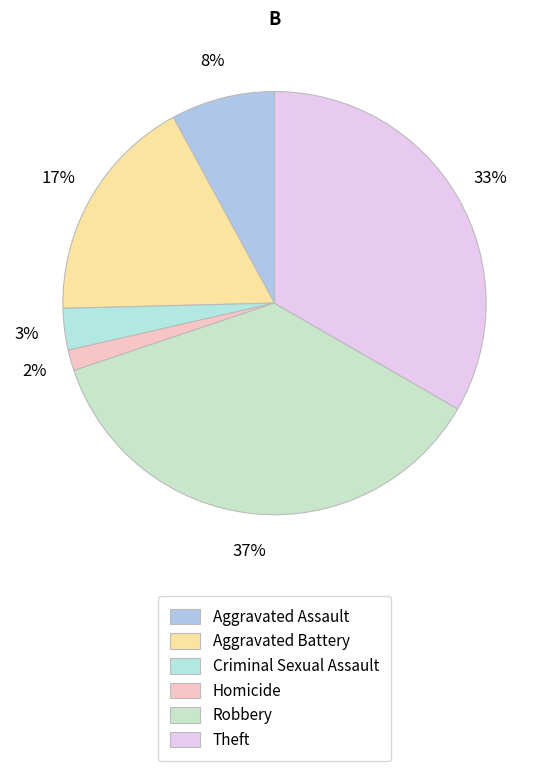

Rank the categories by value from highest to lowest.

Robbery, Theft, Aggravated Battery, Aggravated Assault, Criminal Sexual Assault, Homicide